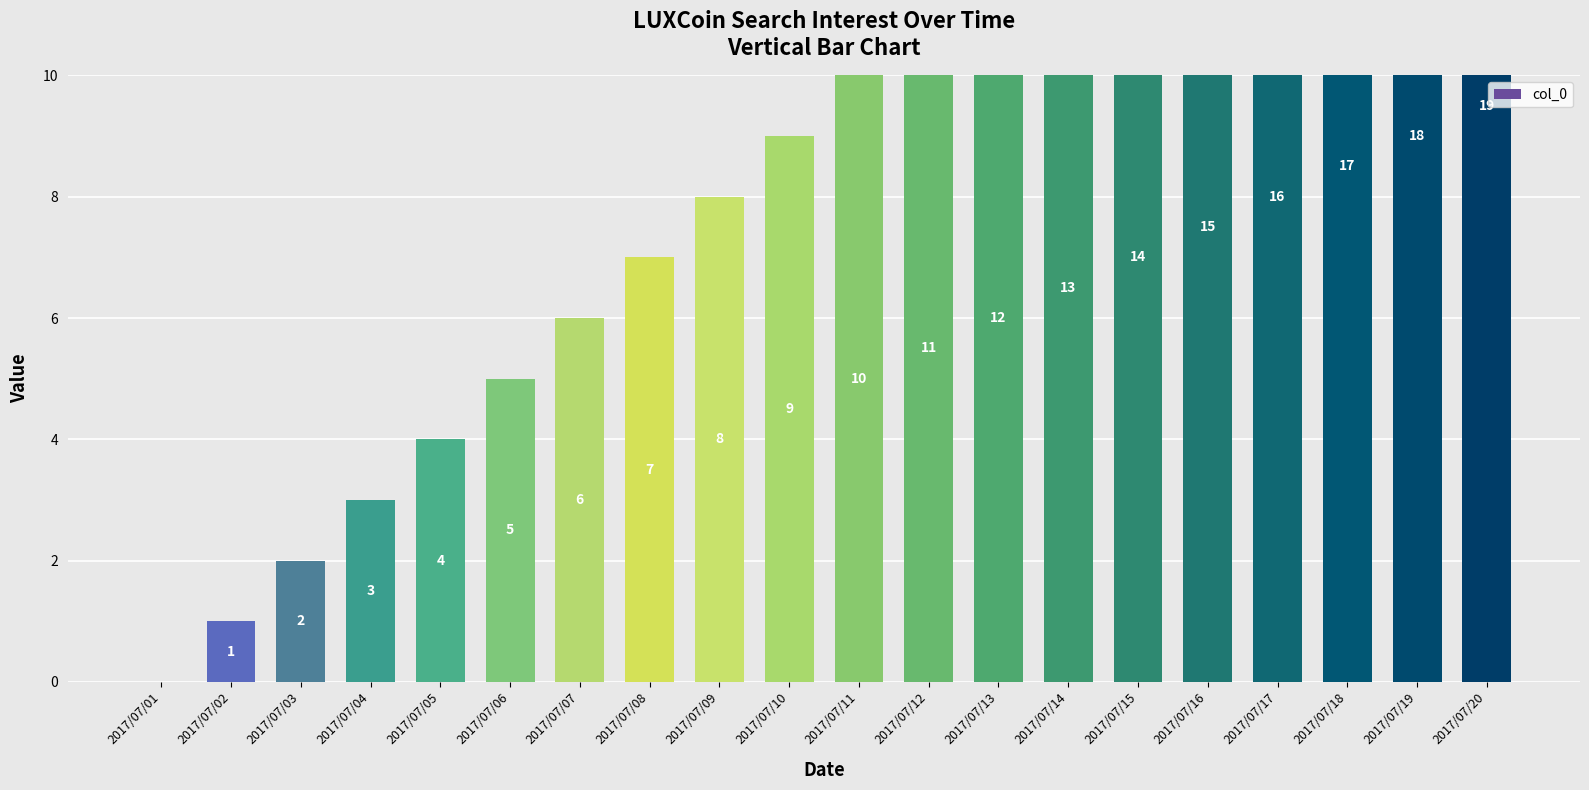

How many values are below 10?

10